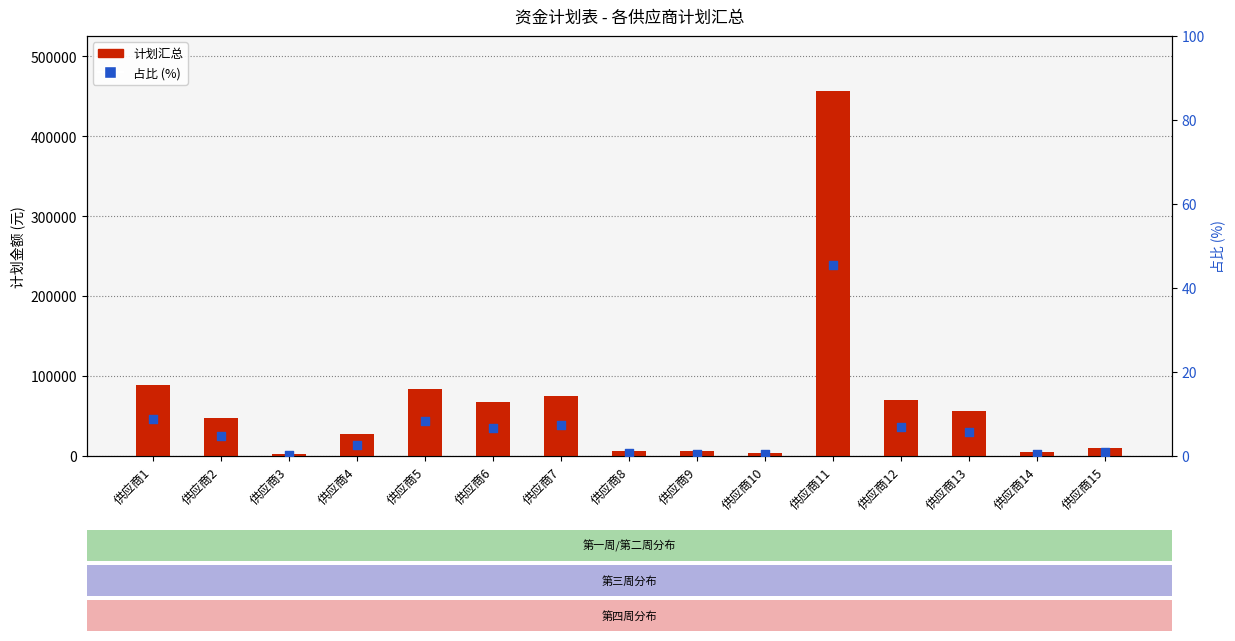

At how many categories does at least one series exceed 100695?

1